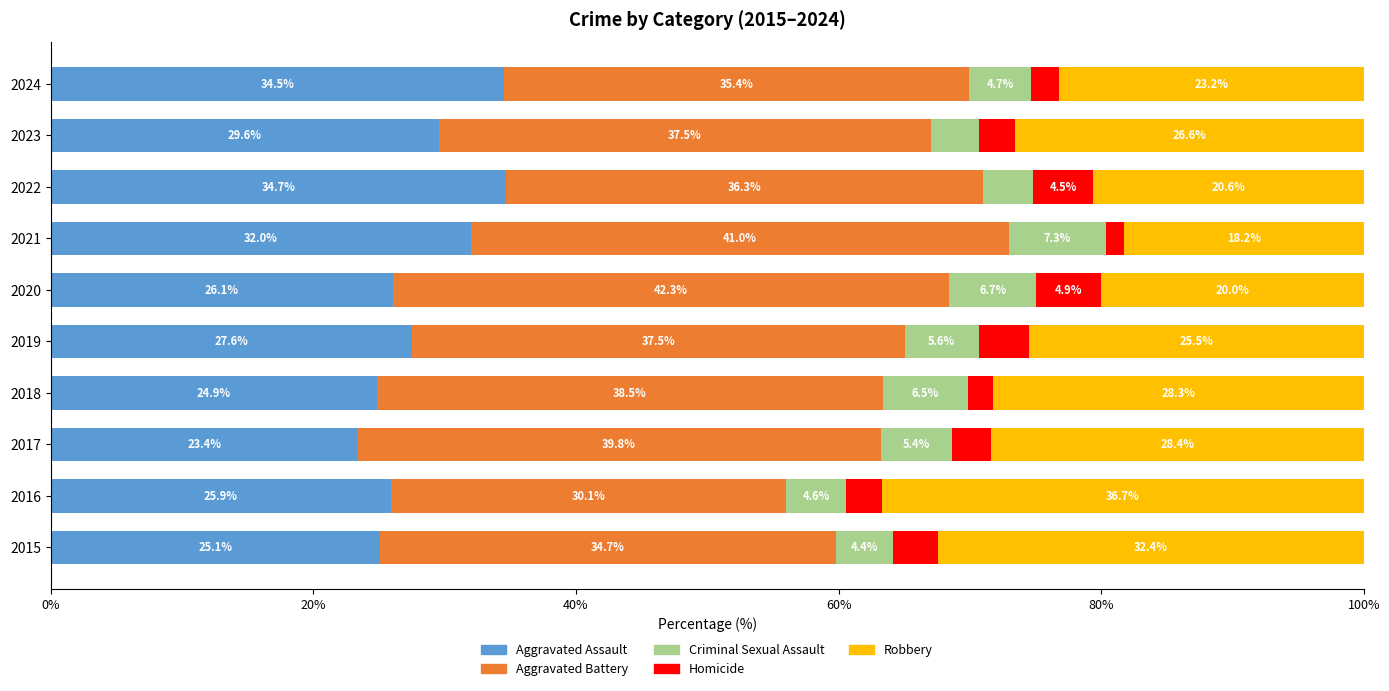

At which label does Aggravated Assault reach its minimum?

2017